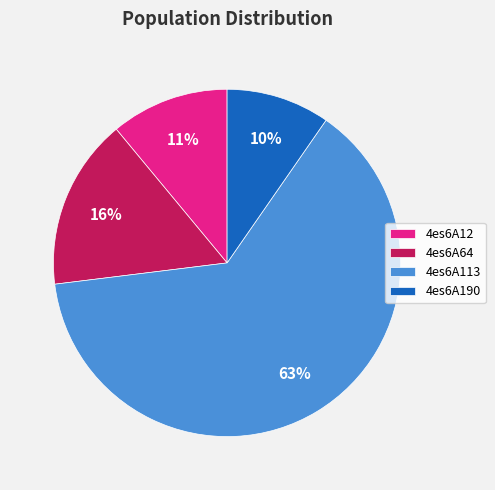

Between 4es6A113 and 4es6A190, which is larger?

4es6A113